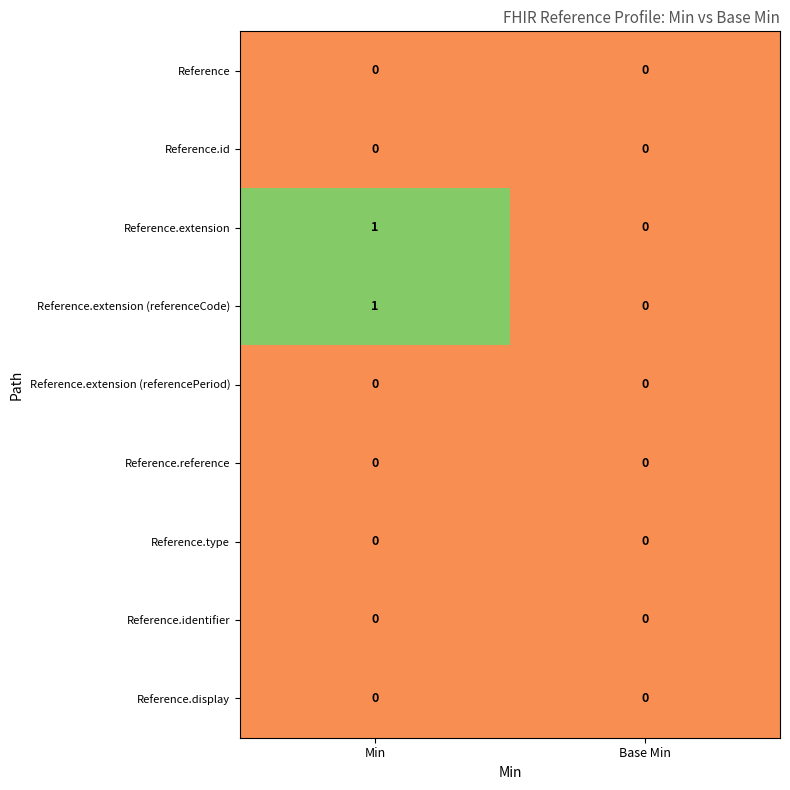

Reading left to right, extract all data points from this chart.

Reference: 0	0
Reference.id: 0	0
Reference.extension: 1	0
Reference.extension (referenceCode): 1	0
Reference.extension (referencePeriod): 0	0
Reference.reference: 0	0
Reference.type: 0	0
Reference.identifier: 0	0
Reference.display: 0	0